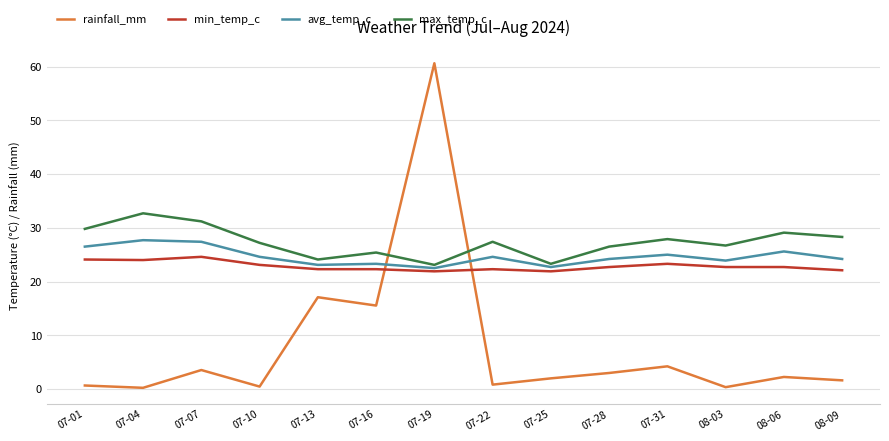

Which label corresponds to the largest value in the chart?

07-19